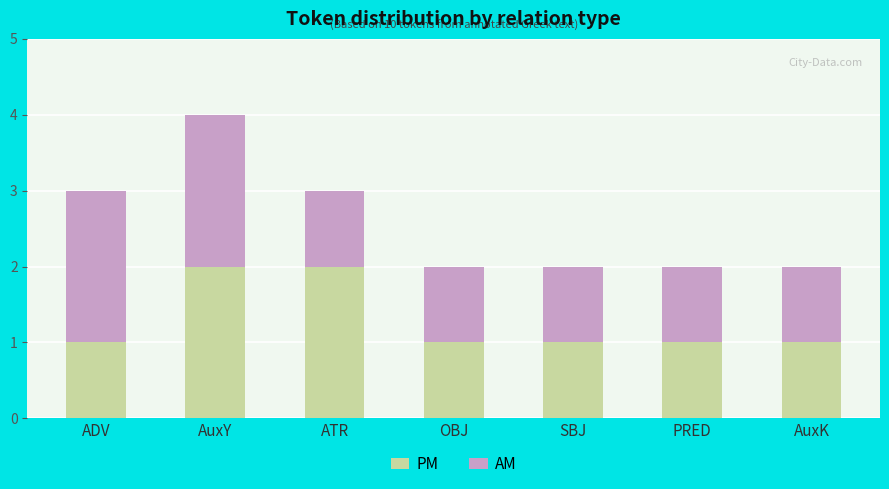

Count the number of data series in this chart.

2